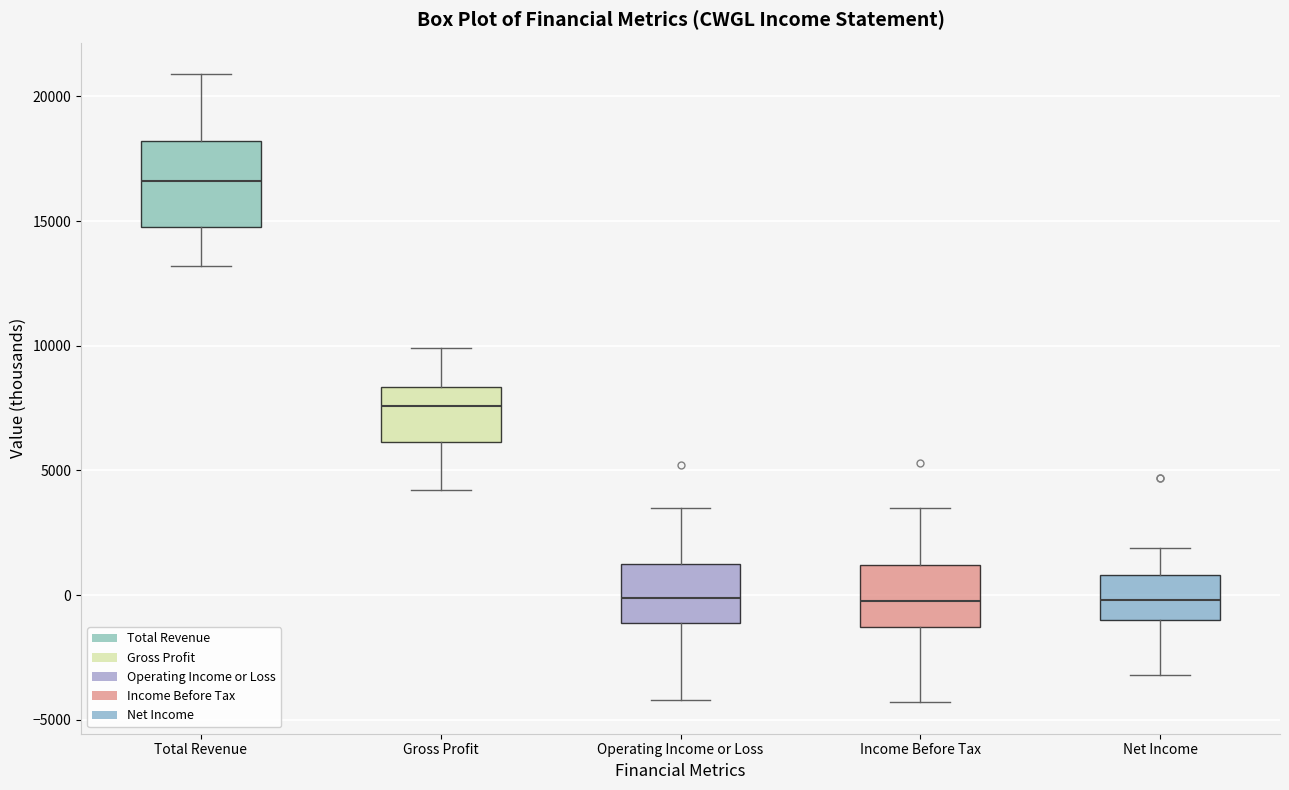

Which box's median line is the highest?

Total Revenue